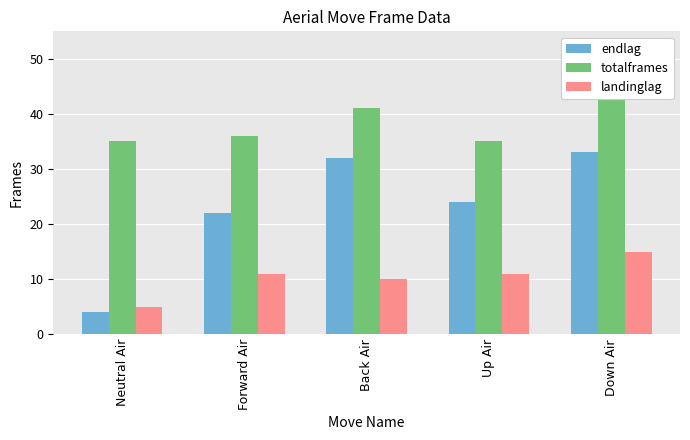

What is the total value across all series at Neutral Air?

44